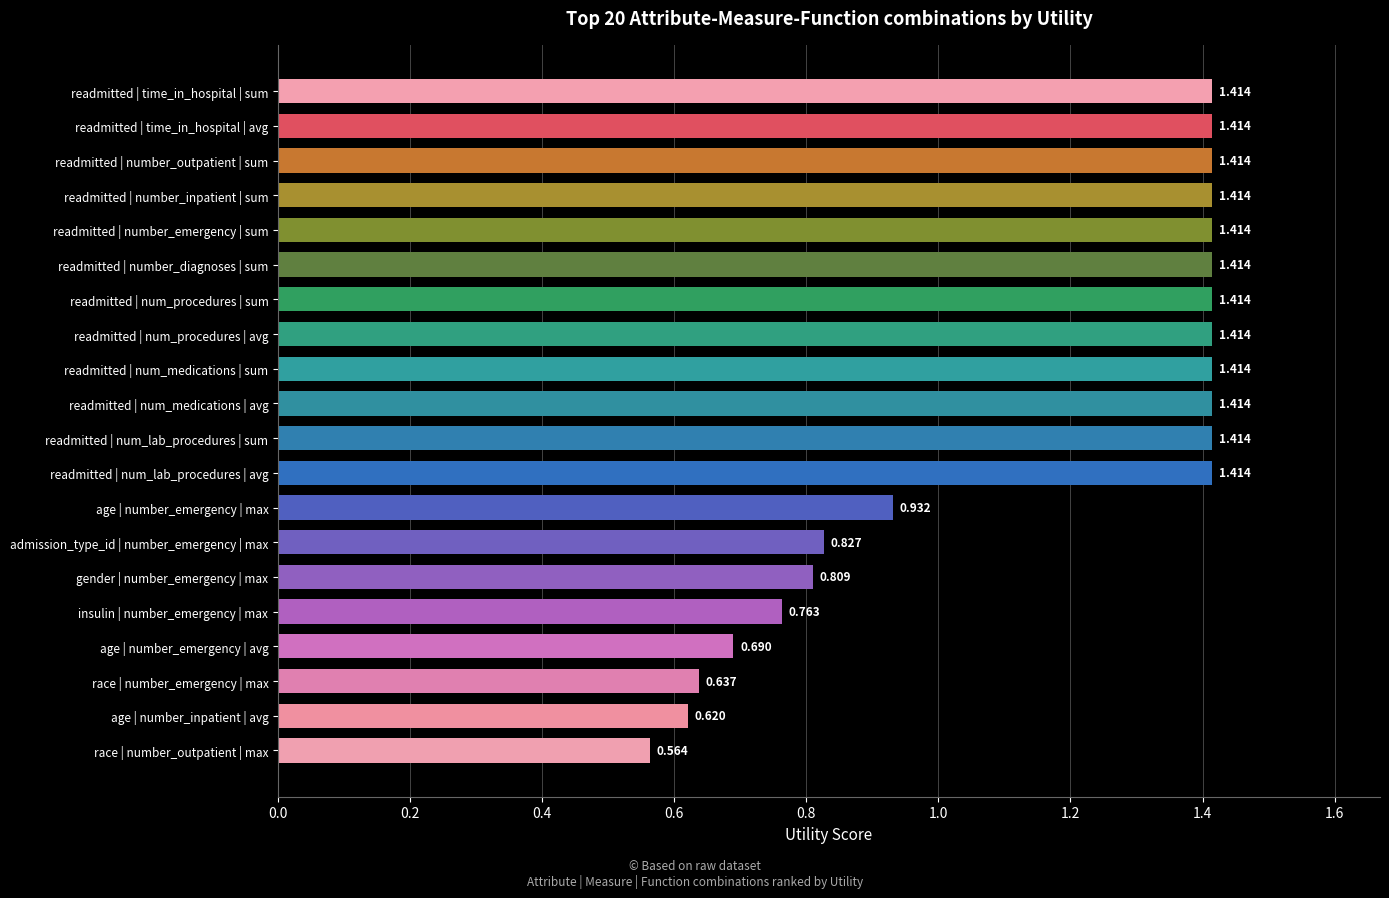

At which label is the value closest to 0?

race | number_outpatient | max